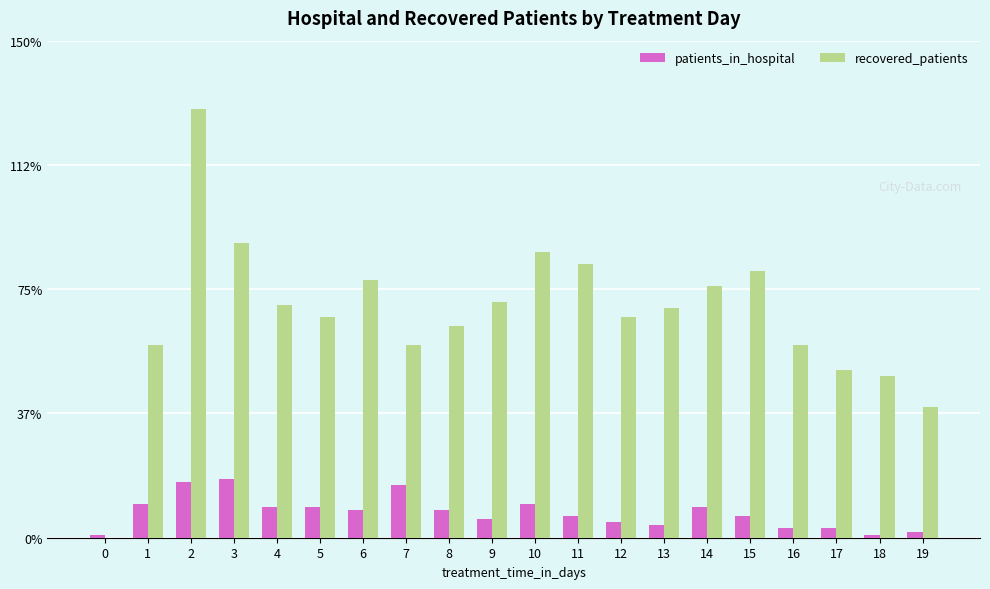

True or false: patients_in_hospital has a value of 5 at 11.

False